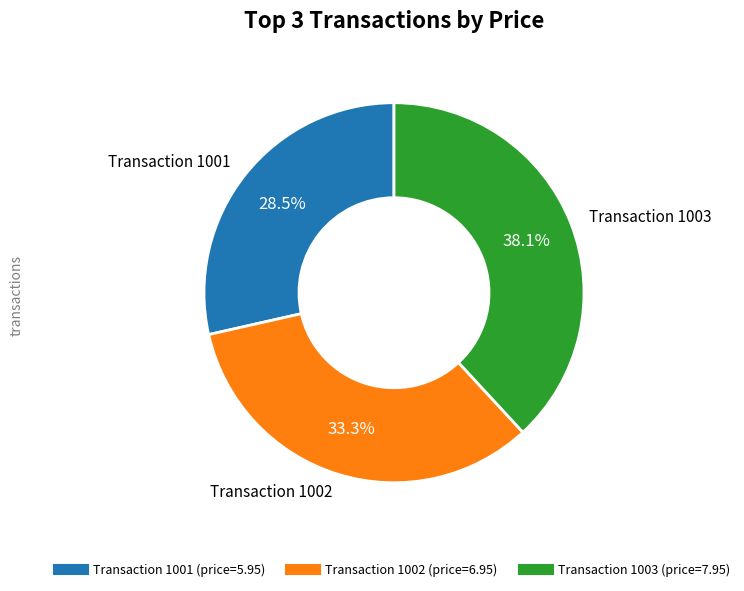

Does any single category account for the majority?

No